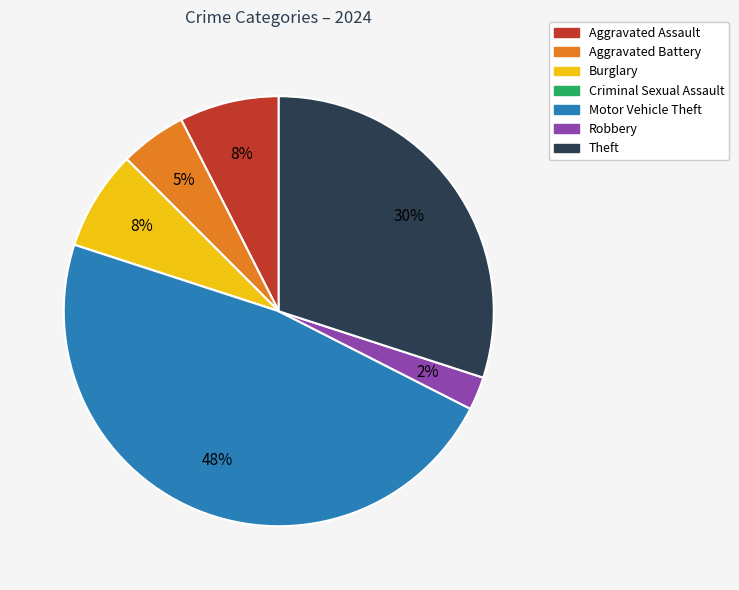

To the nearest percent, what is the average slice percentage?

14%